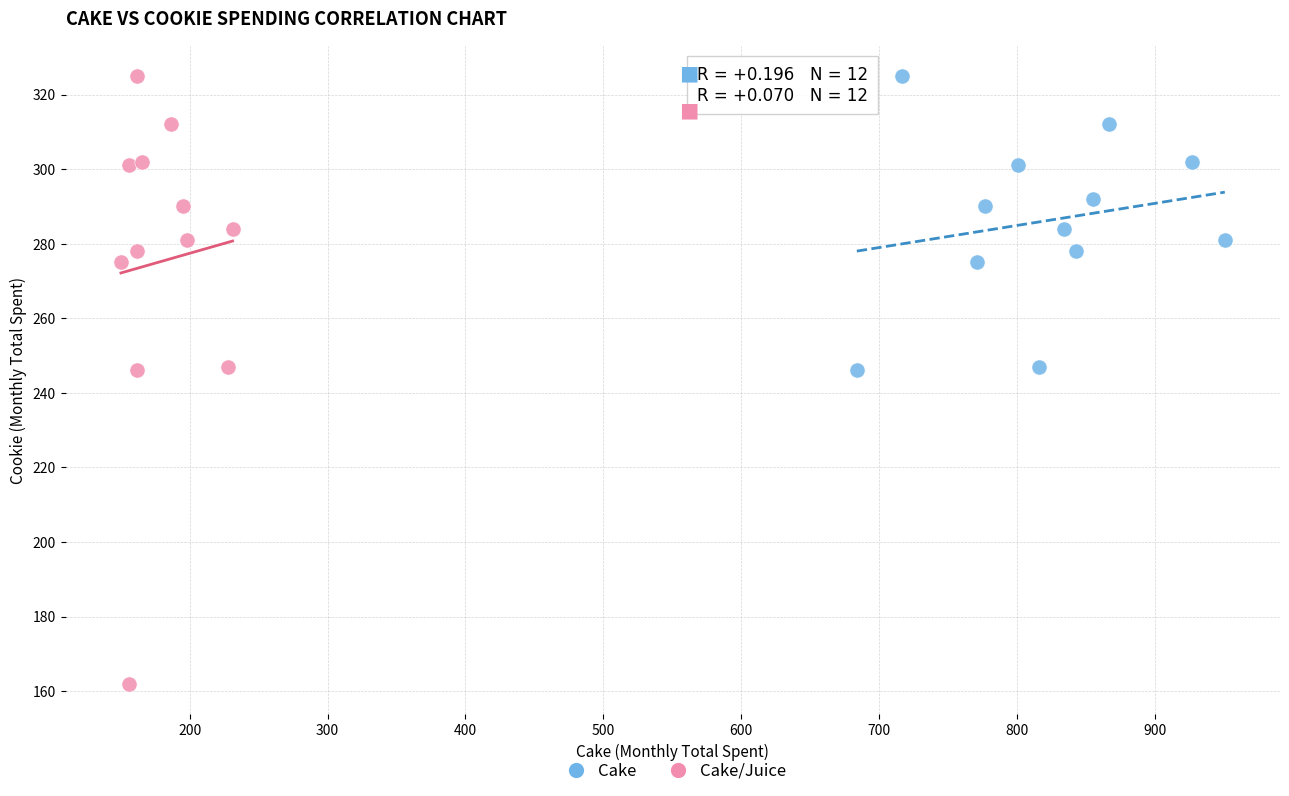

Which series contains the lowest Y value?

Cake/Juice